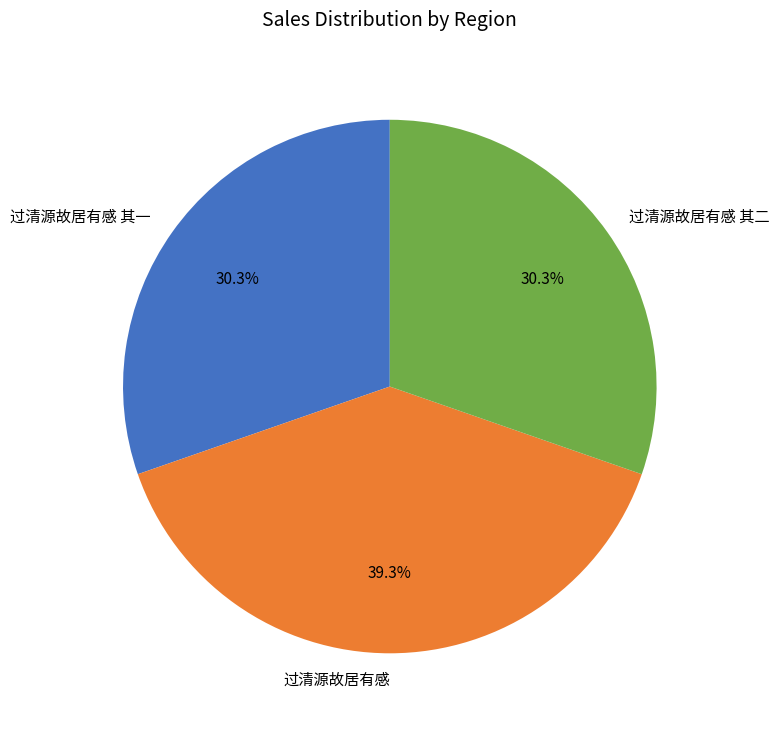

What is the largest slice in the pie chart?

过清源故居有感